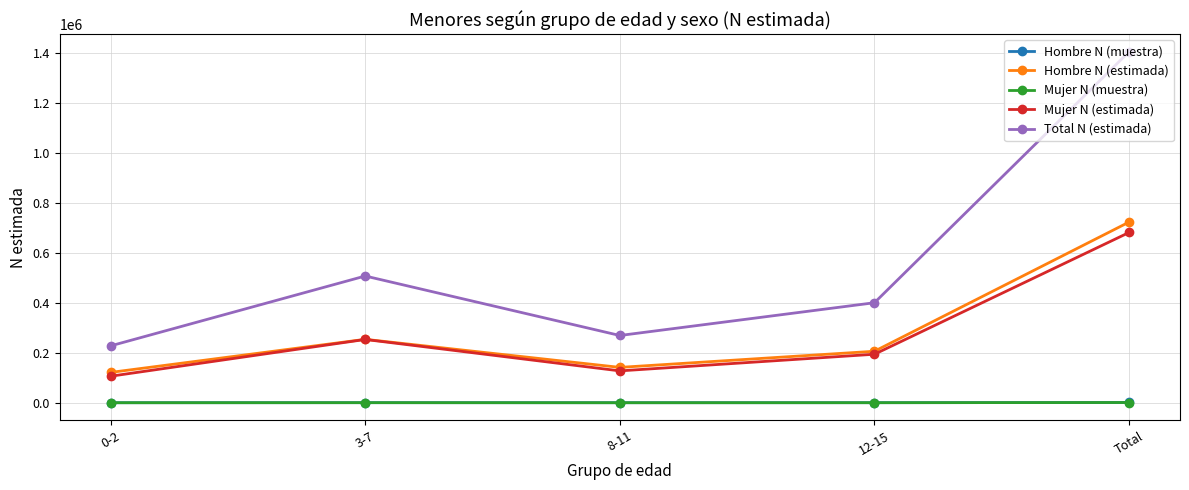

At which category is the sum across all series the highest?

Total